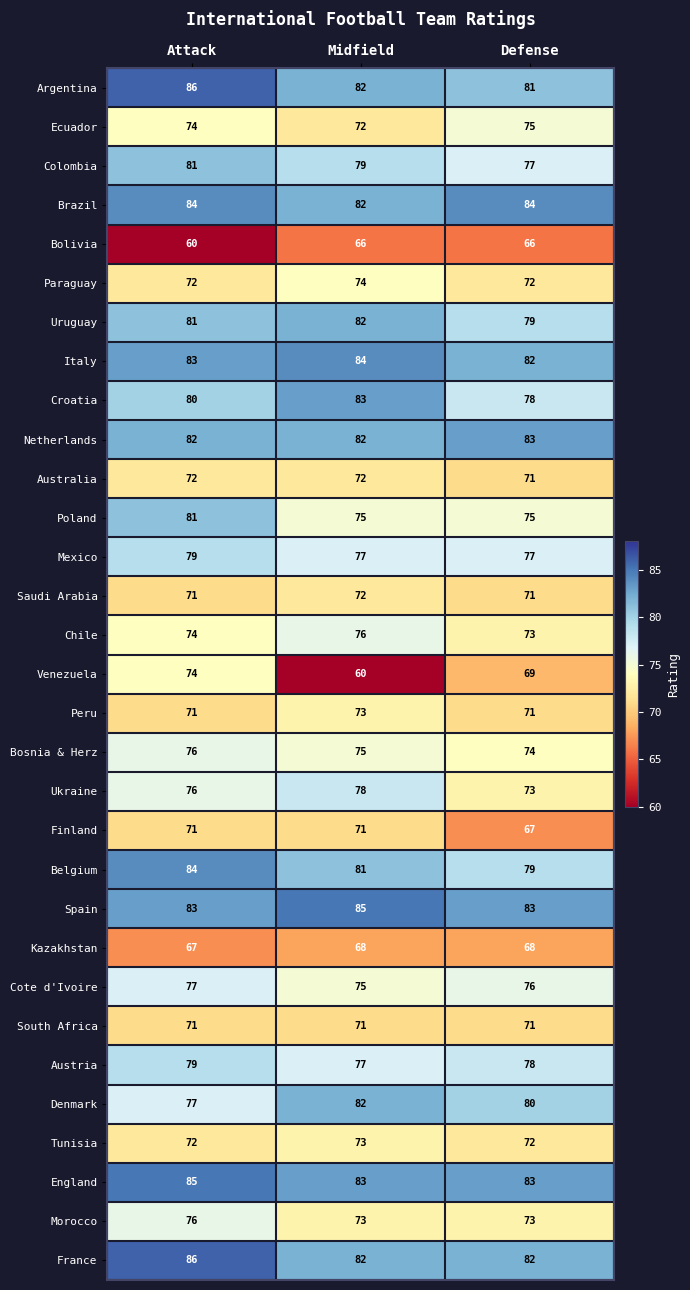

What is the spread (max minus min) of values at Defense?

18